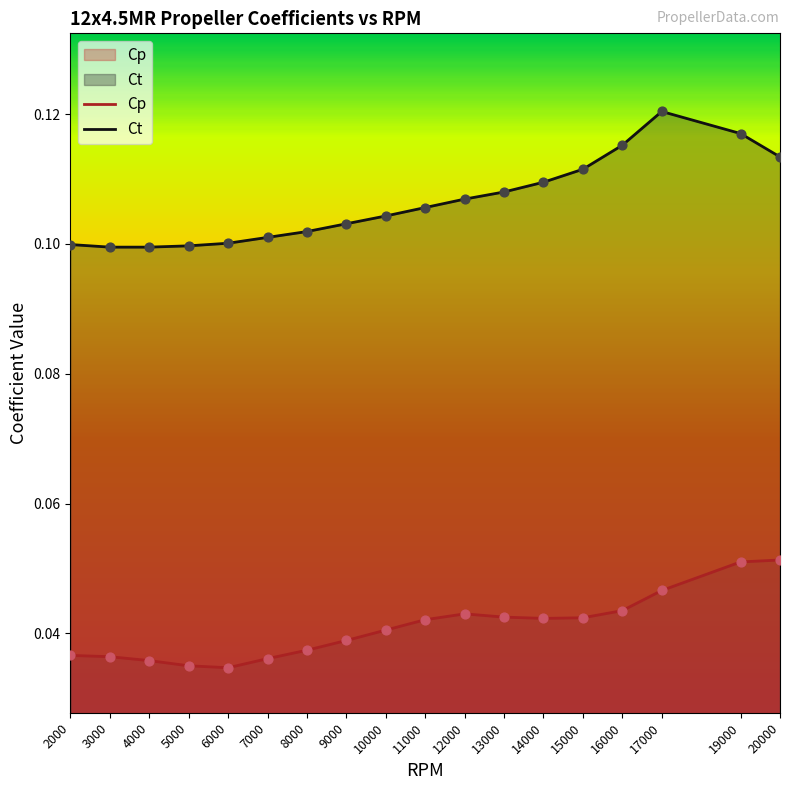

At which category is the sum across all series the highest?

19000